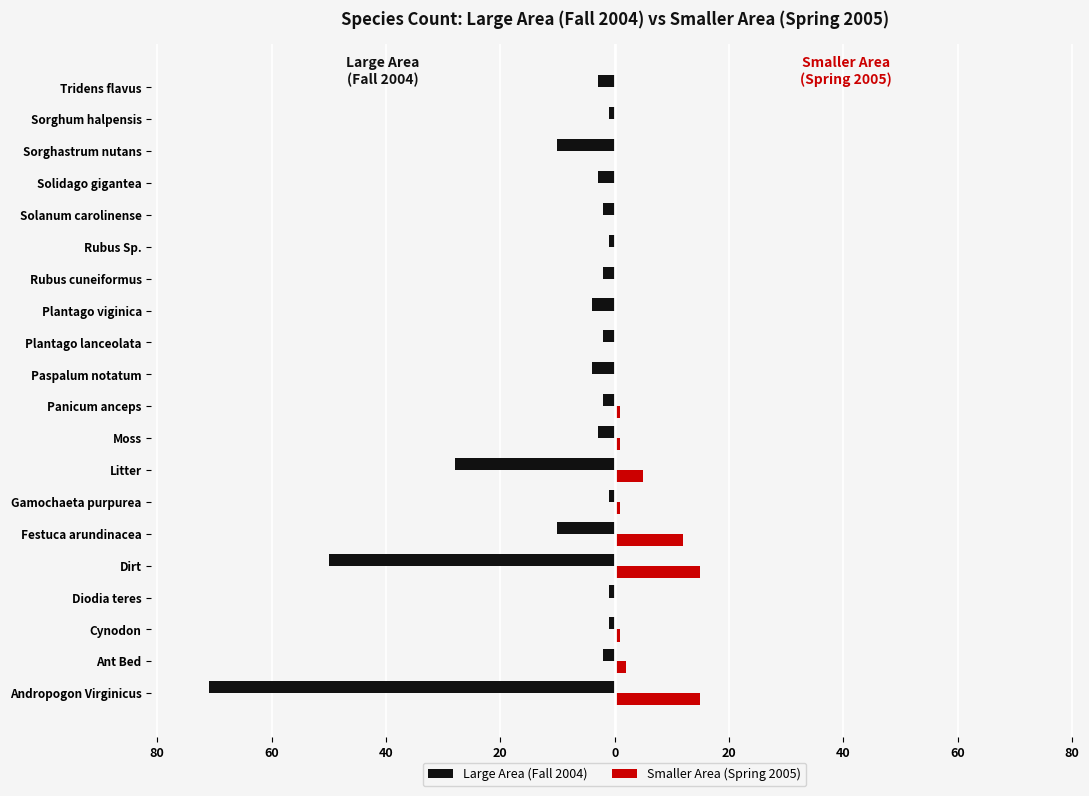

What are all the series names shown in the legend?

Large Area (Fall 2004), Smaller Area (Spring 2005)